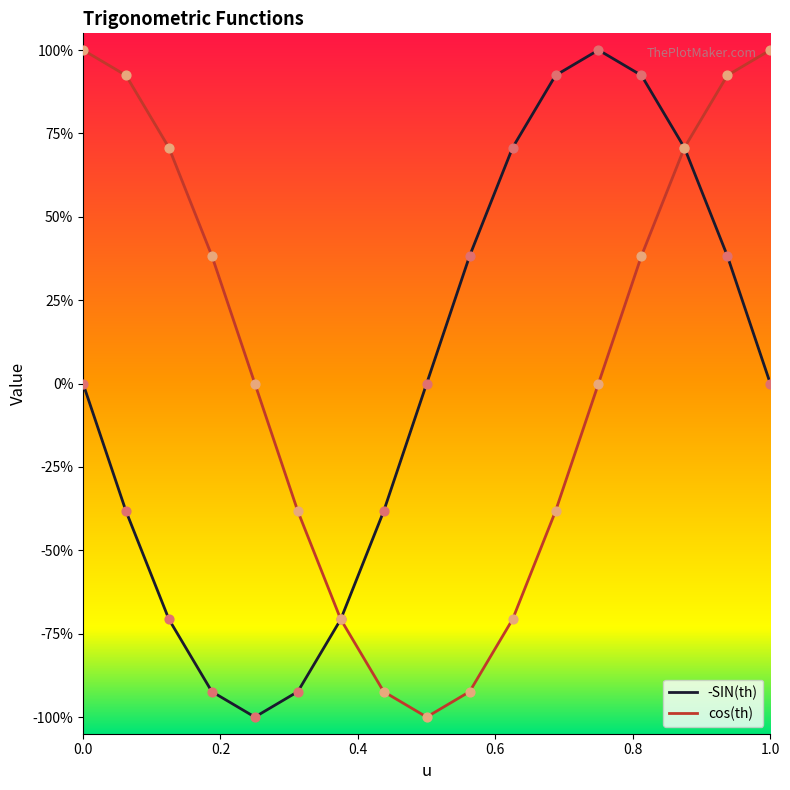

At which category is the sum across all series the highest?

0.875